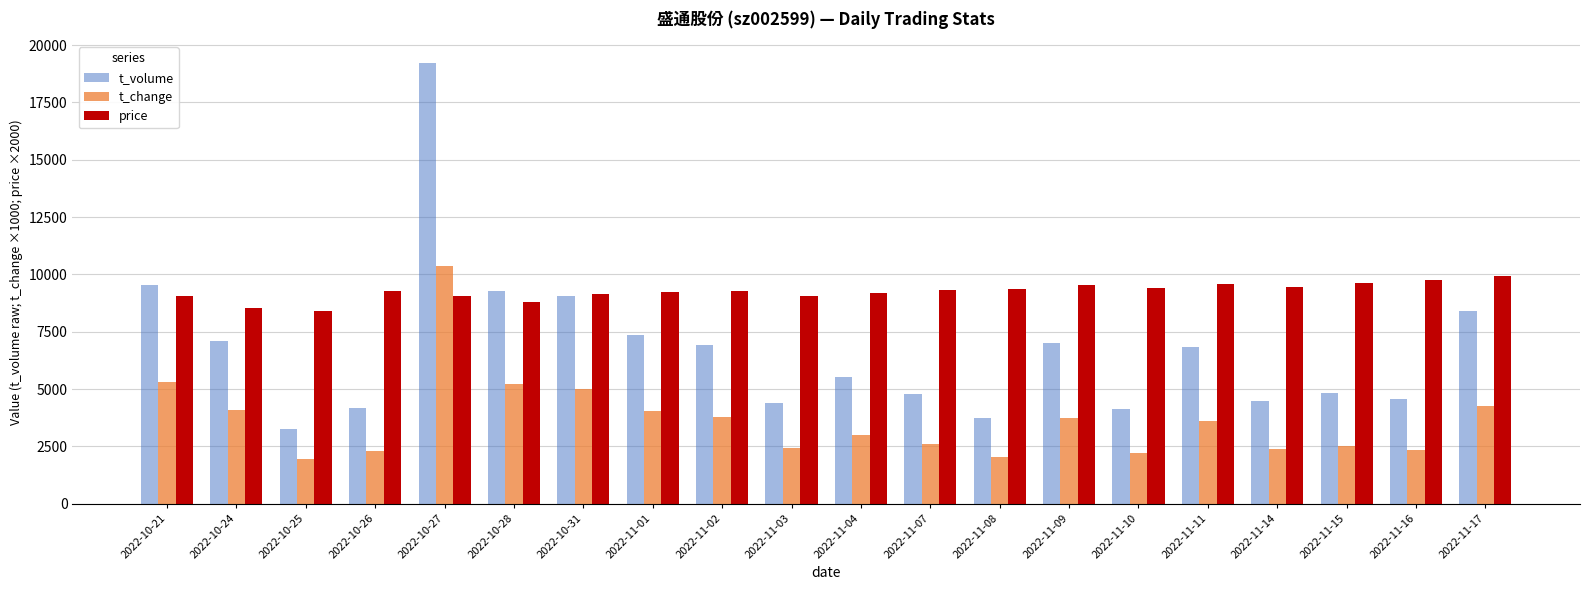

List the series in order of their peak value, highest first.

t_volume, t_change, price